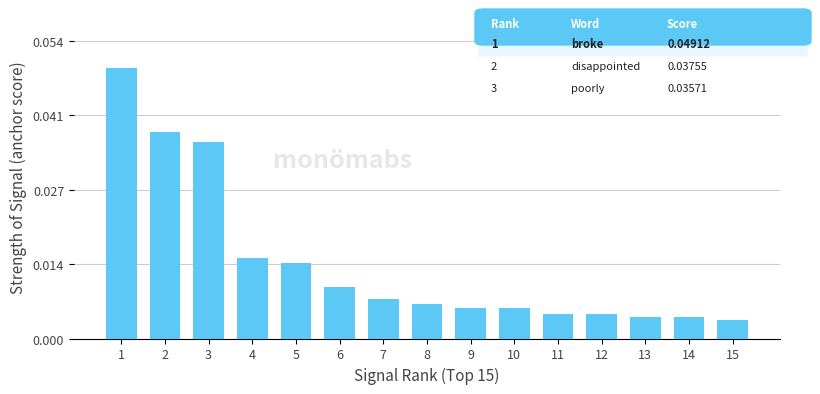

At which label is the value closest to 0?

15